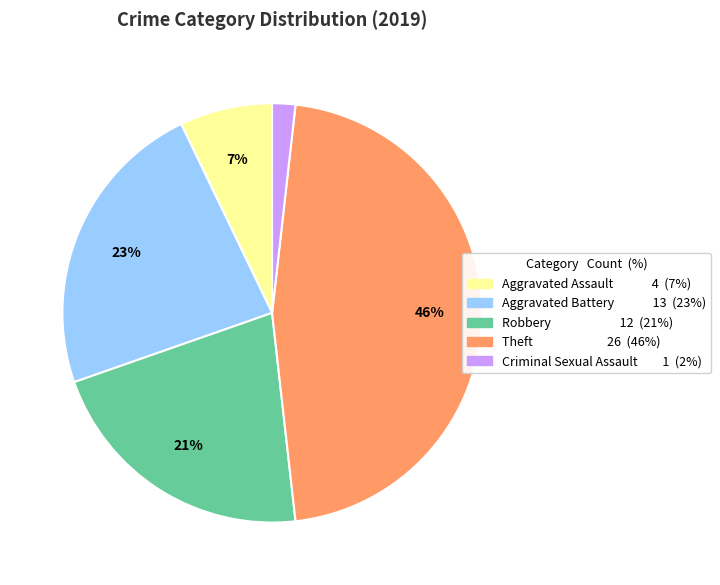

Is there any slice that represents more than half of the pie?

No